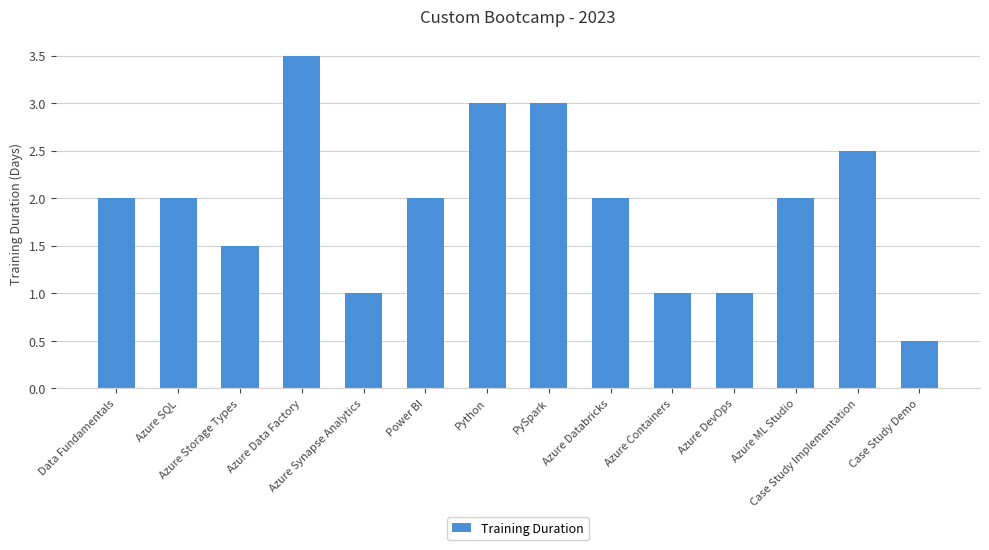

What is the greatest value displayed?

3.5